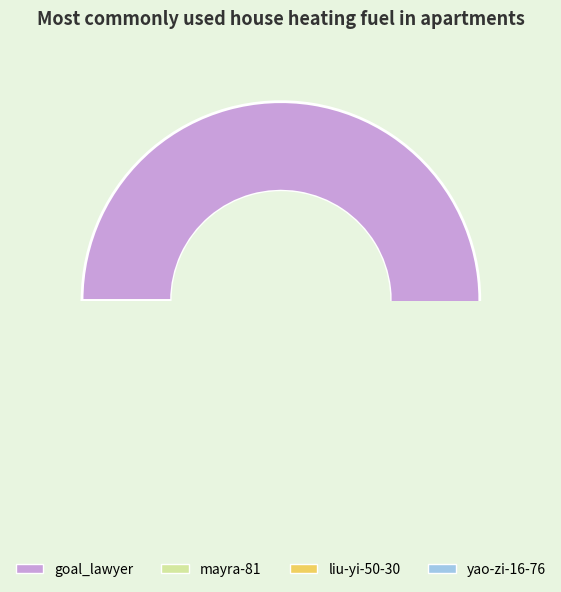

How many slices are in this pie chart?

4